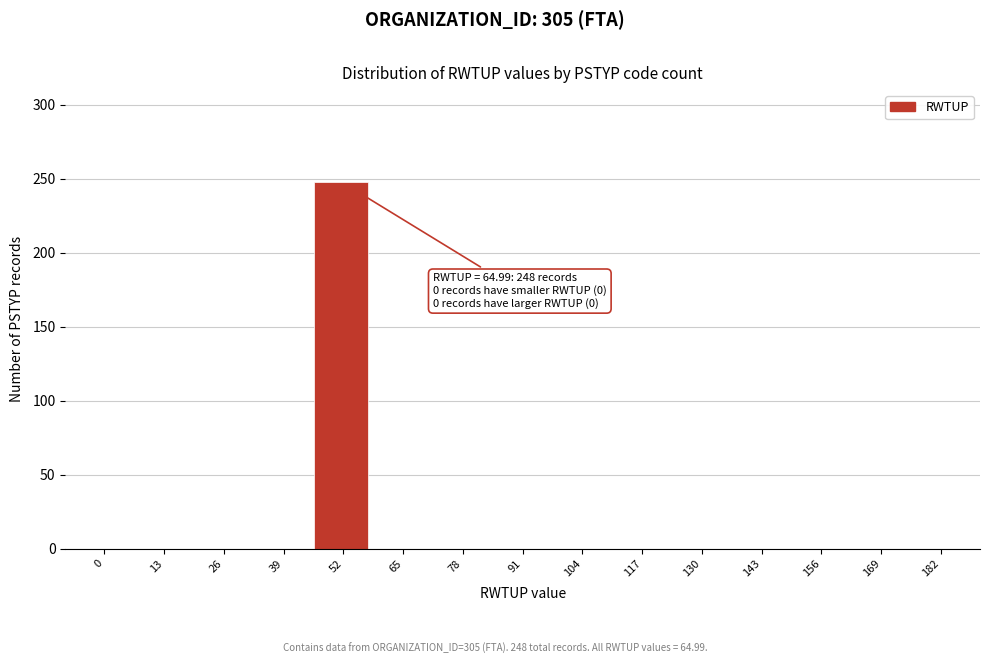

Reading left to right, what are all the values shown in this chart?

0=0	13=0	26=0	39=0	52=248	65=0	78=0	91=0	104=0	117=0	130=0	143=0	156=0	169=0	182=0